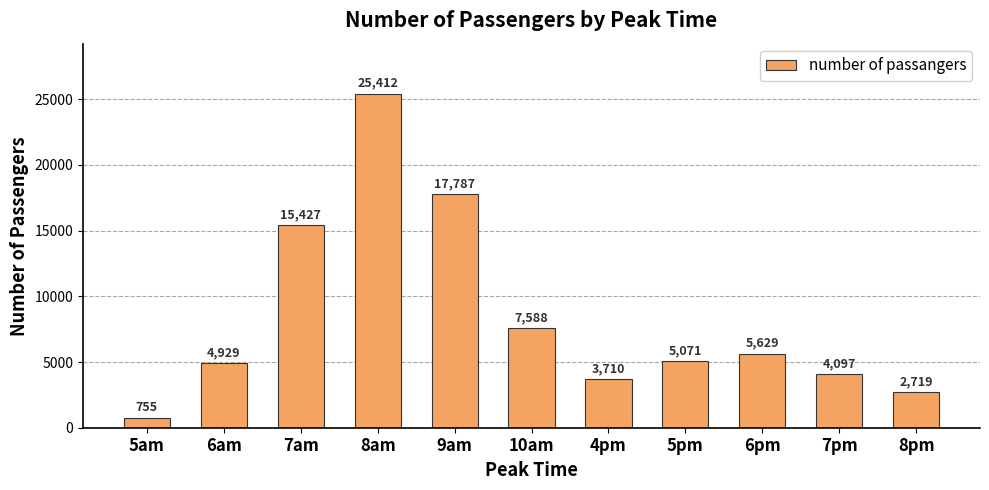

What is the change in value from 5pm to 7pm?

-974